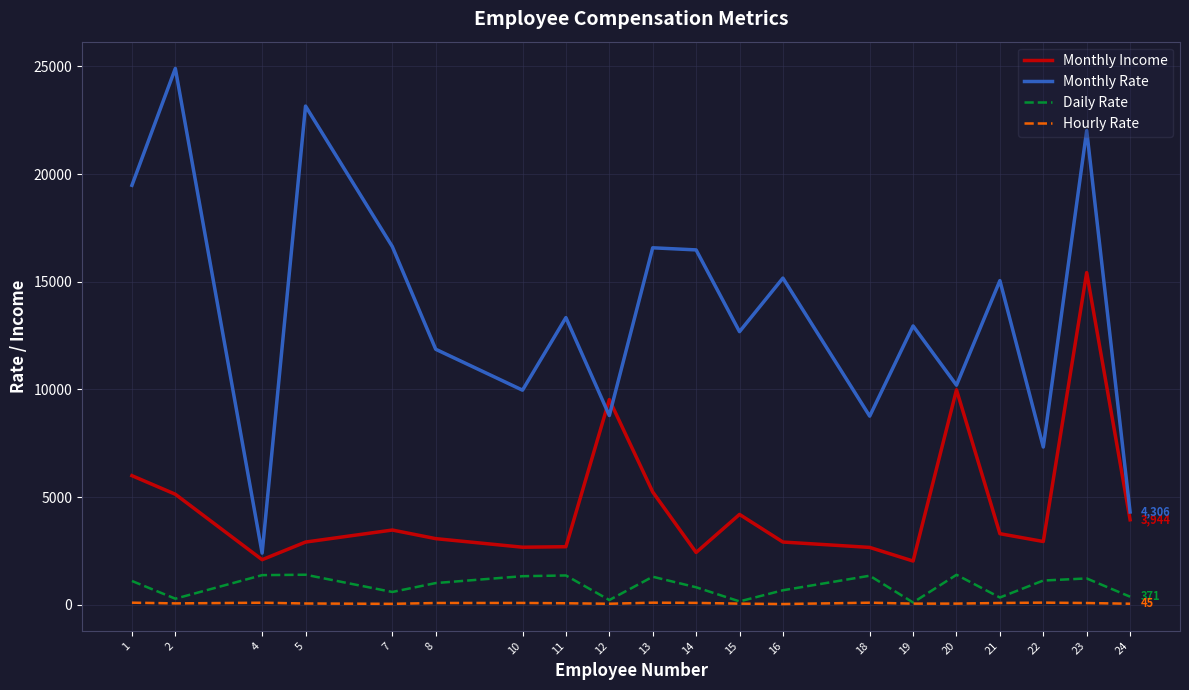

How many series are shown in this chart?

4